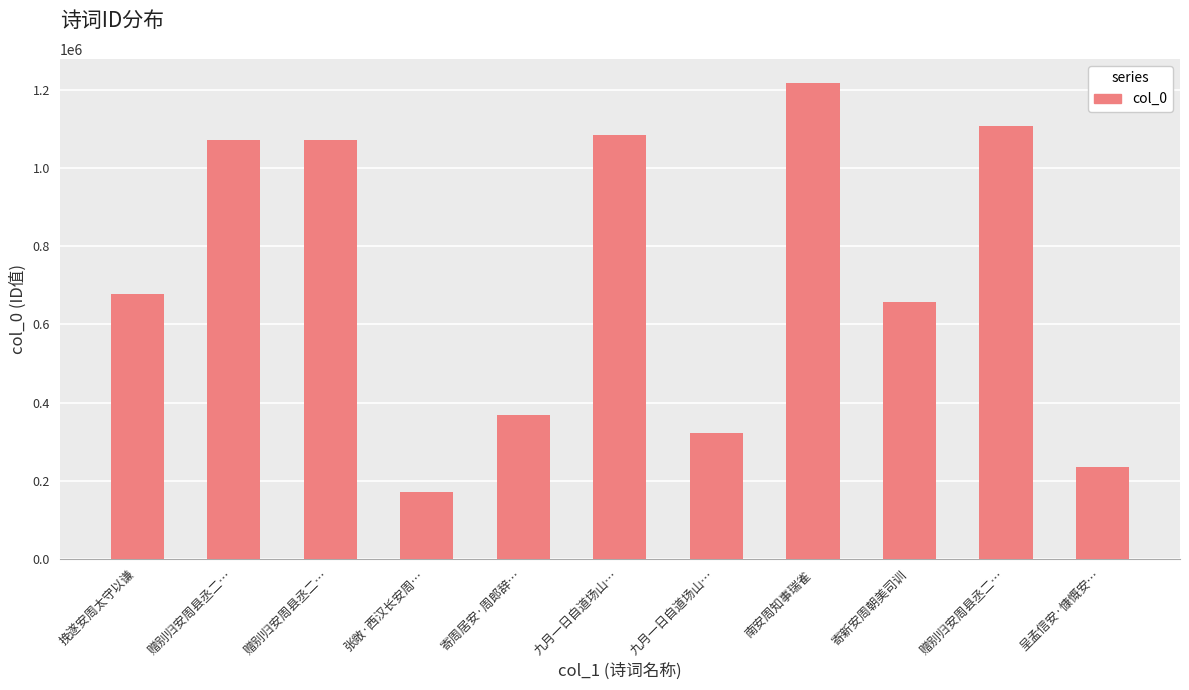

The chart shows a value of 1904071 at 赠别归安周县丞二…. True or false?

False